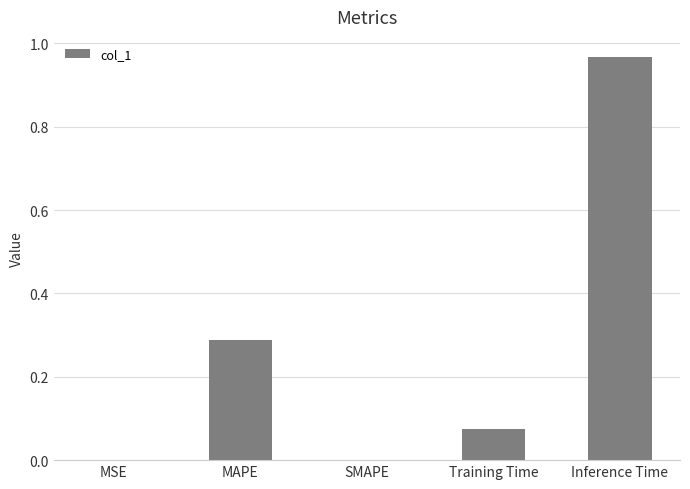

Which category has the highest value across all series?

Inference Time